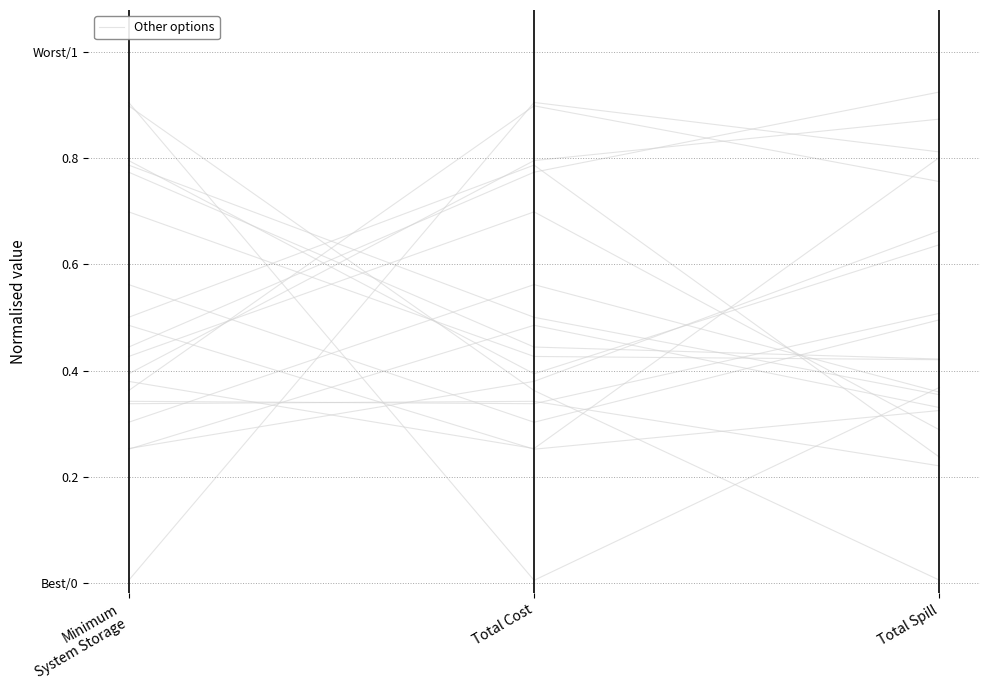

Is it true that the value at Total Spill is 0.9?

False